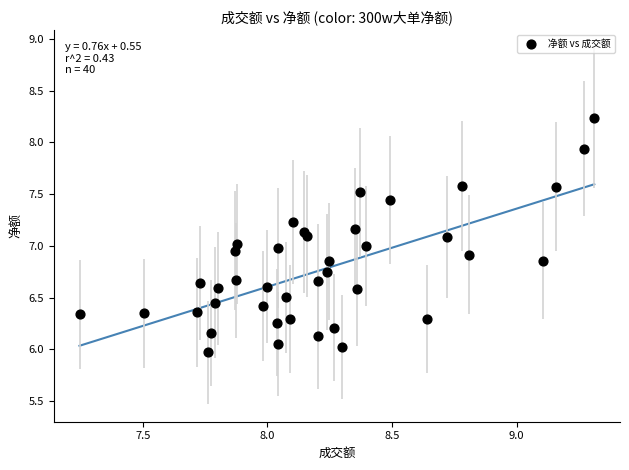

What is the range of X values (max minus min)?

2.1